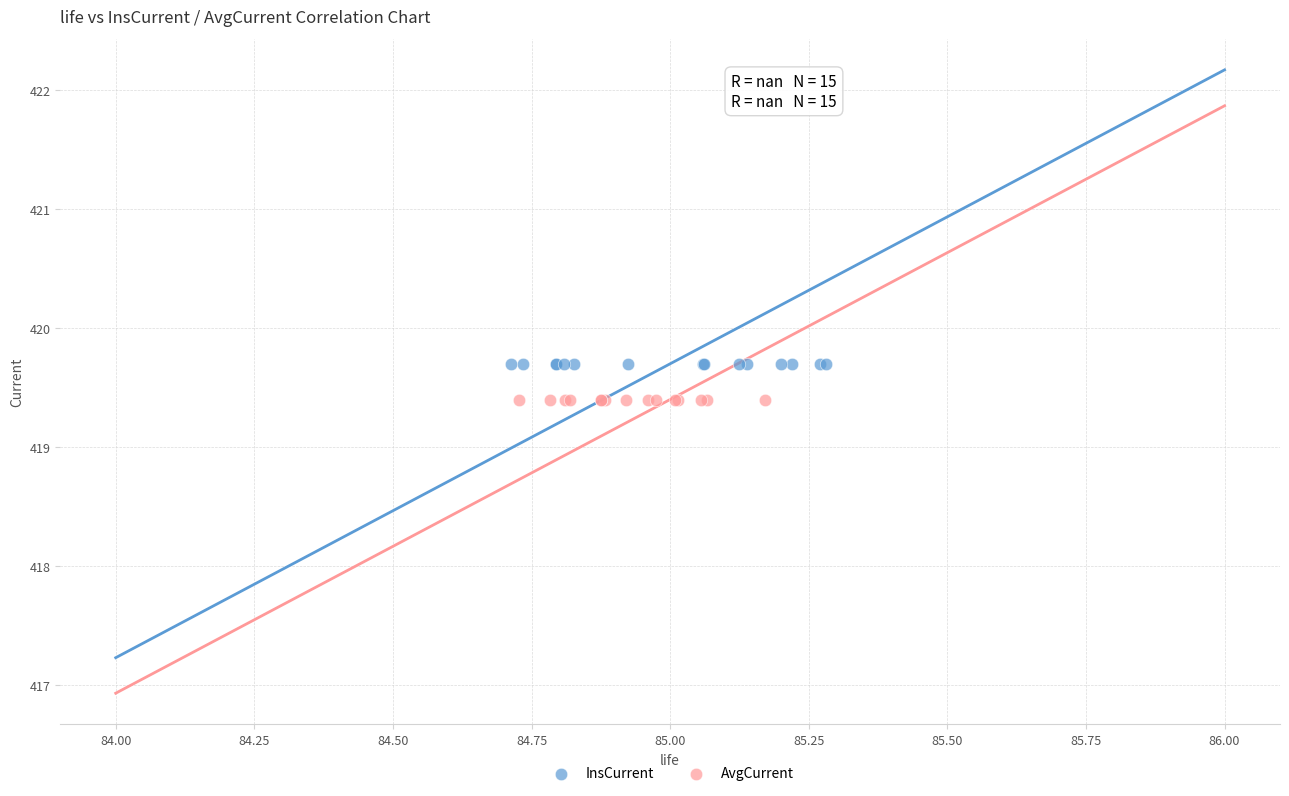

Which series contains the highest Y value?

InsCurrent